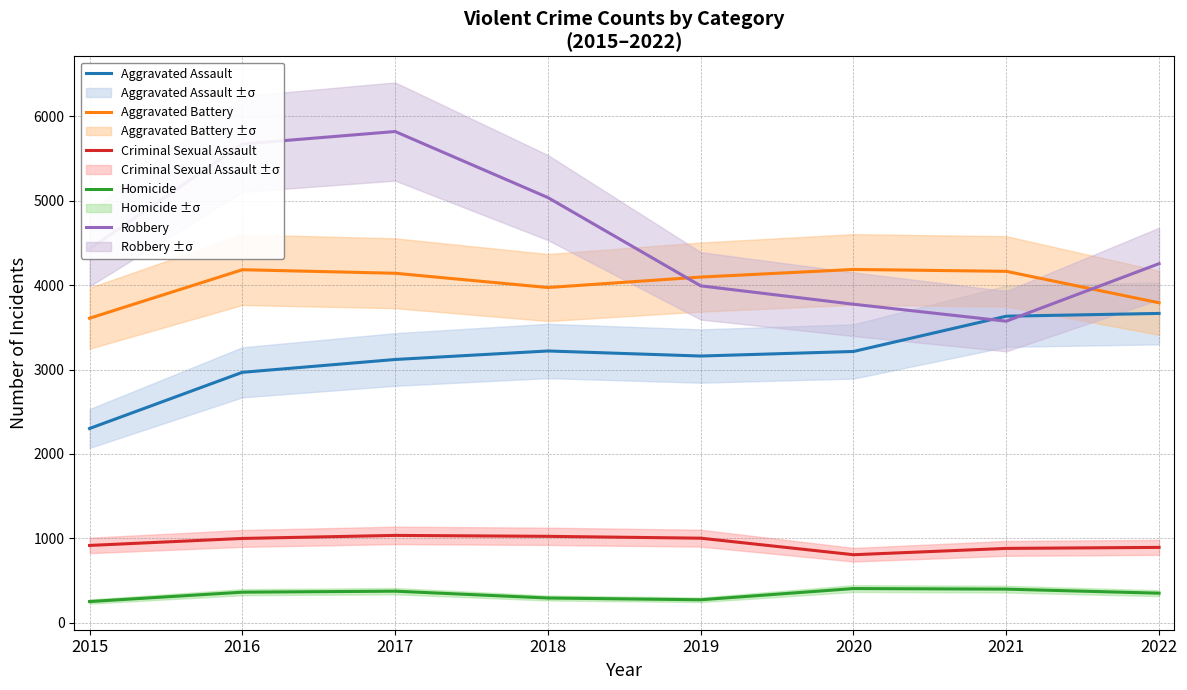

At which category does the chart reach its minimum across all series?

2015